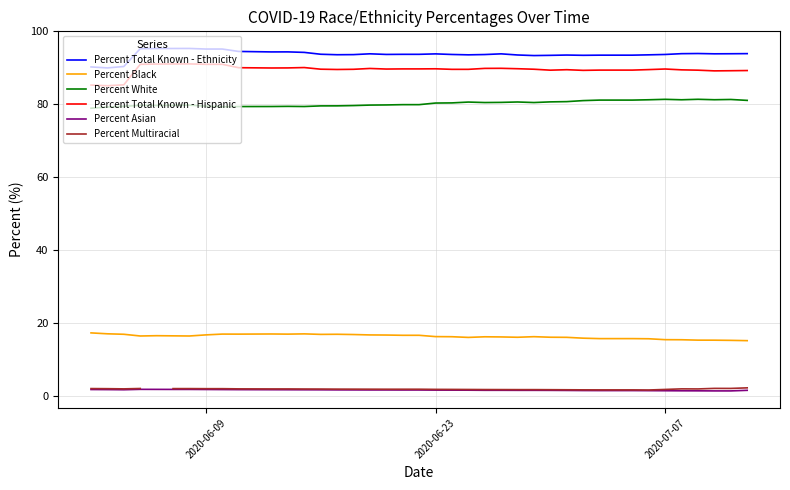

What is the greatest value displayed?

95.3